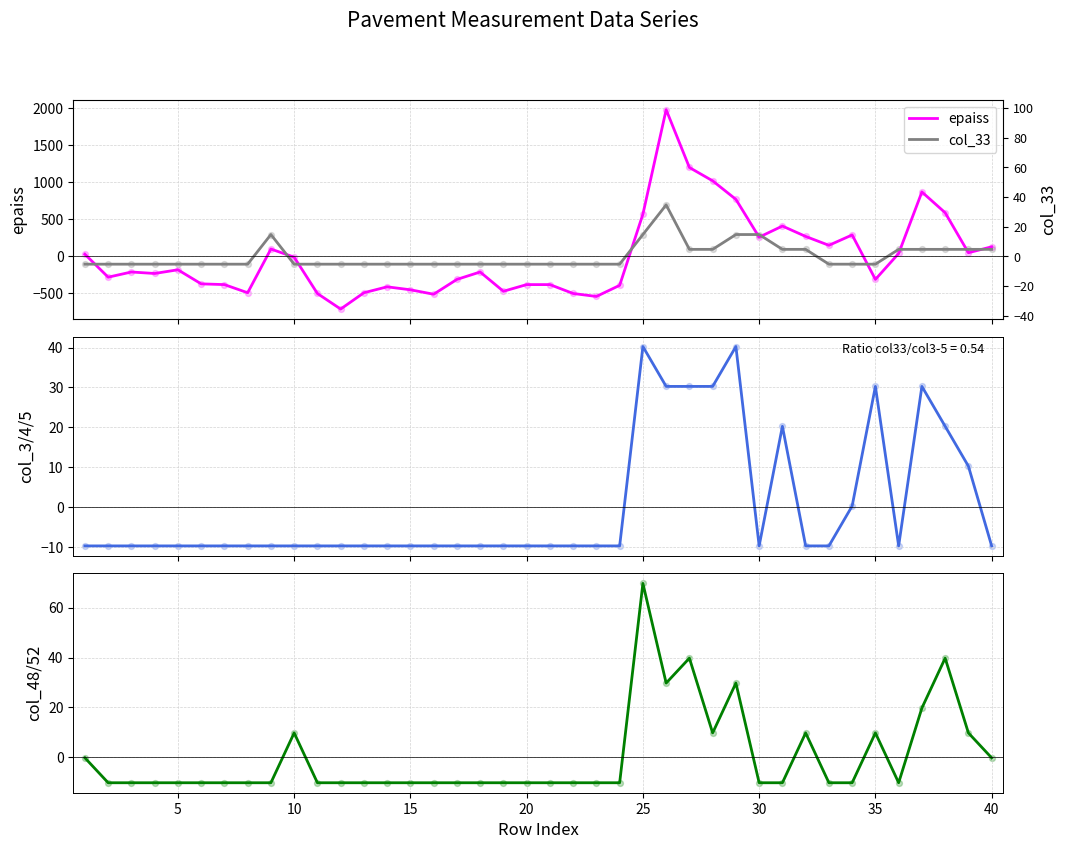

Which series reaches the minimum Y coordinate?

epaiss